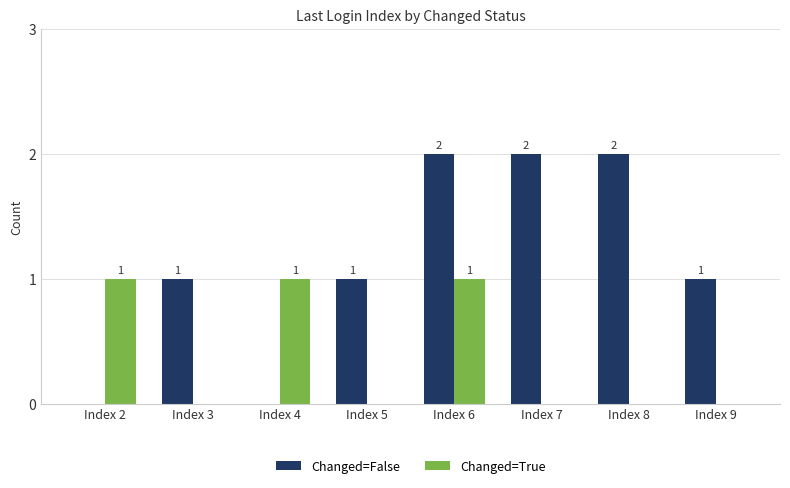

The value of Changed=True at Index 9 is 0. True or false?

True